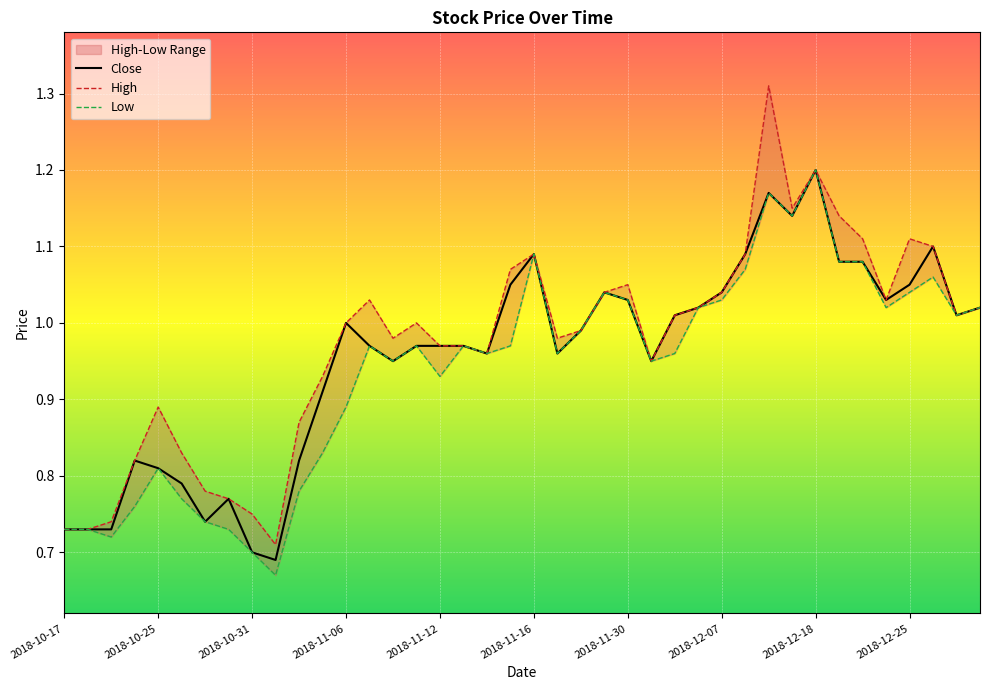

What is the label of the 6th point from the right?

2018-12-20